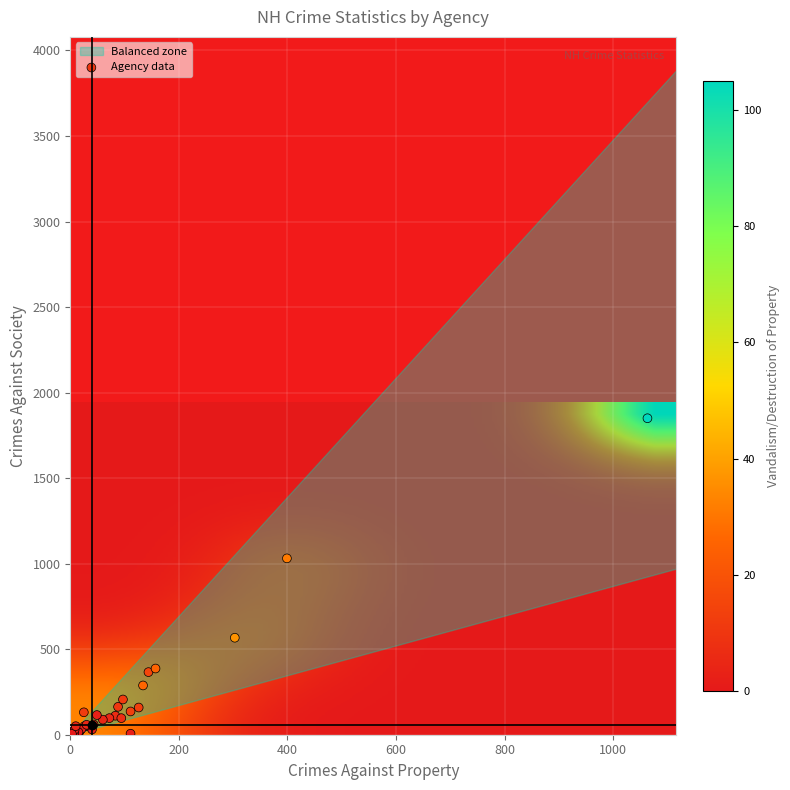

What Y value in the scatter plot is closest to 927?

1031